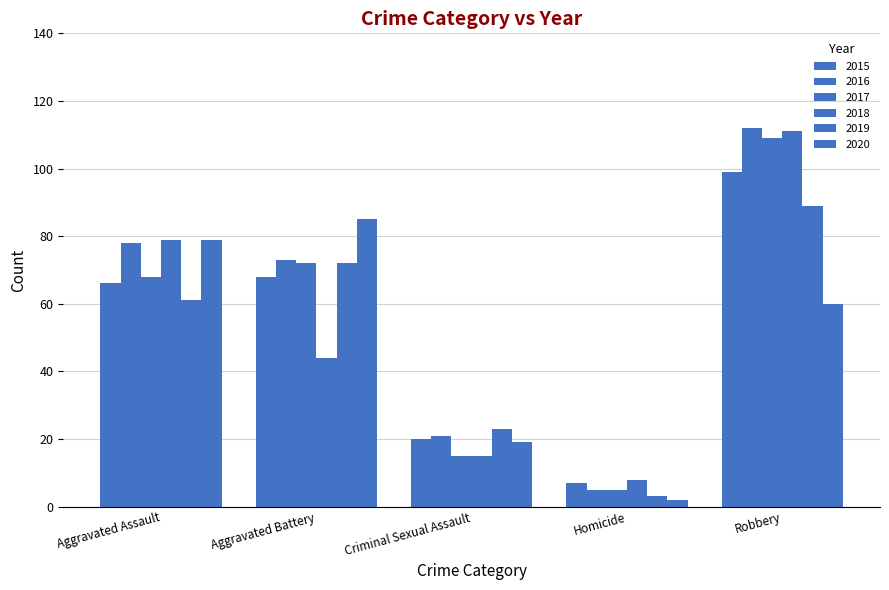

How many bars are there in each group?

6